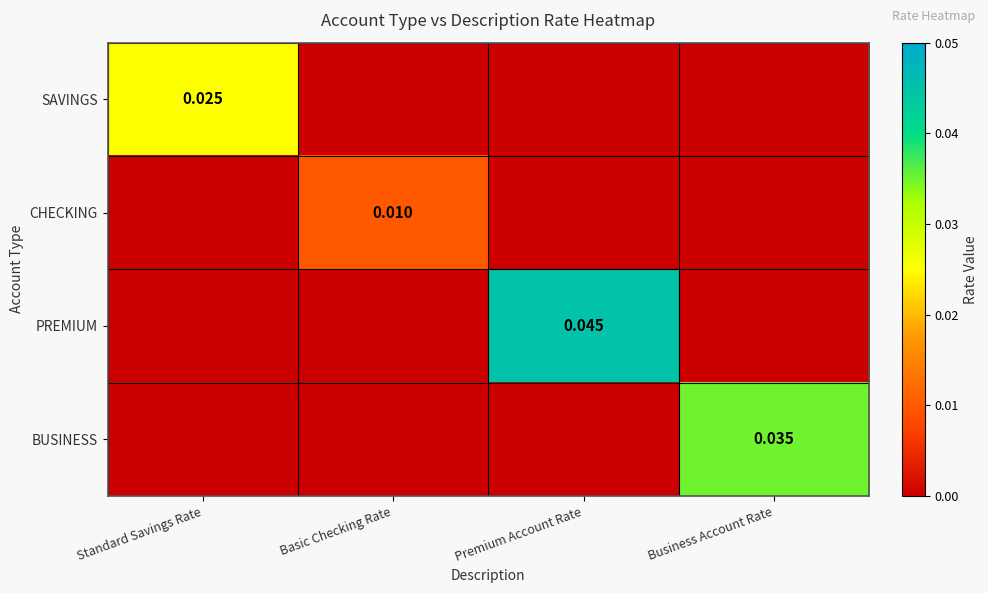

How many categories are shown in the chart?

4